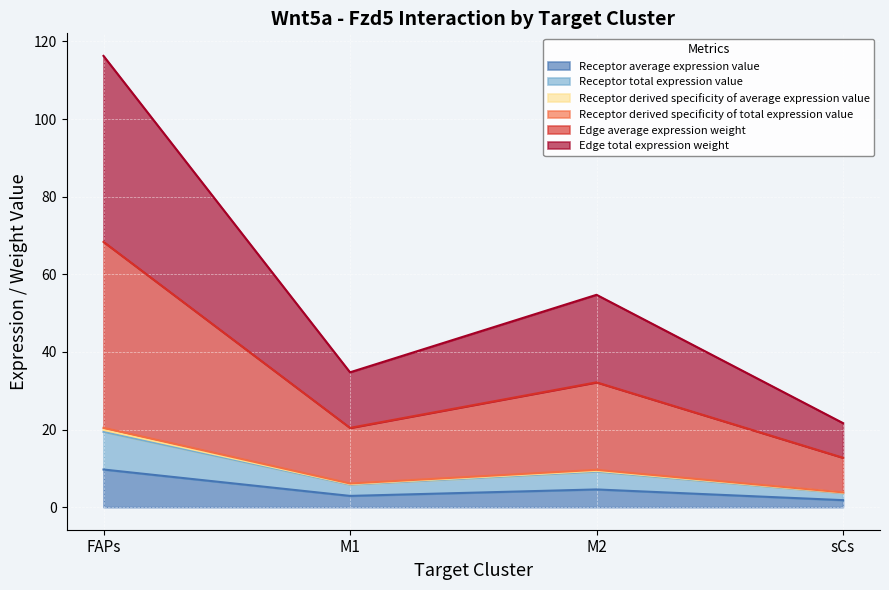

Does the chart display data point markers on the line(s)?

No